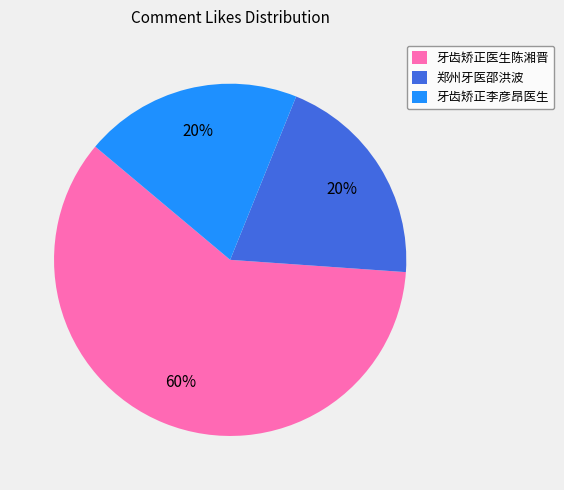

To the nearest percent, what is the difference between the 牙齿矫正医生陈湘晋 and 牙齿矫正李彦昂医生 slice percentages?

40%